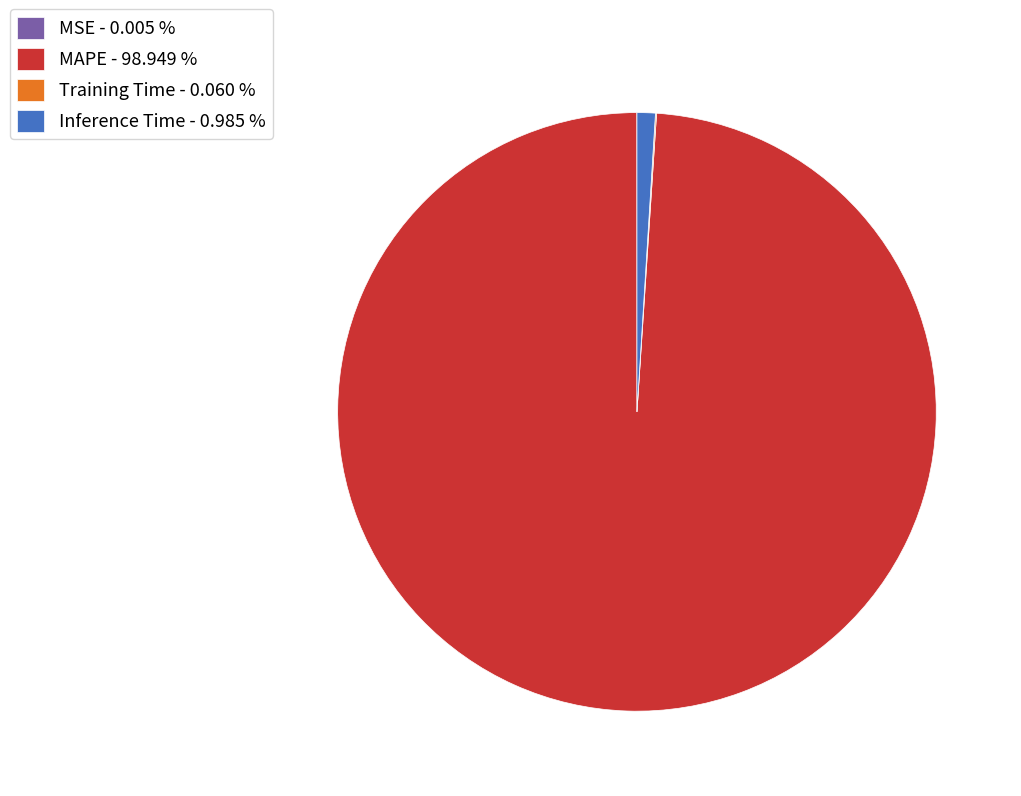

True or false: MAPE accounts for 99% of the total.

True